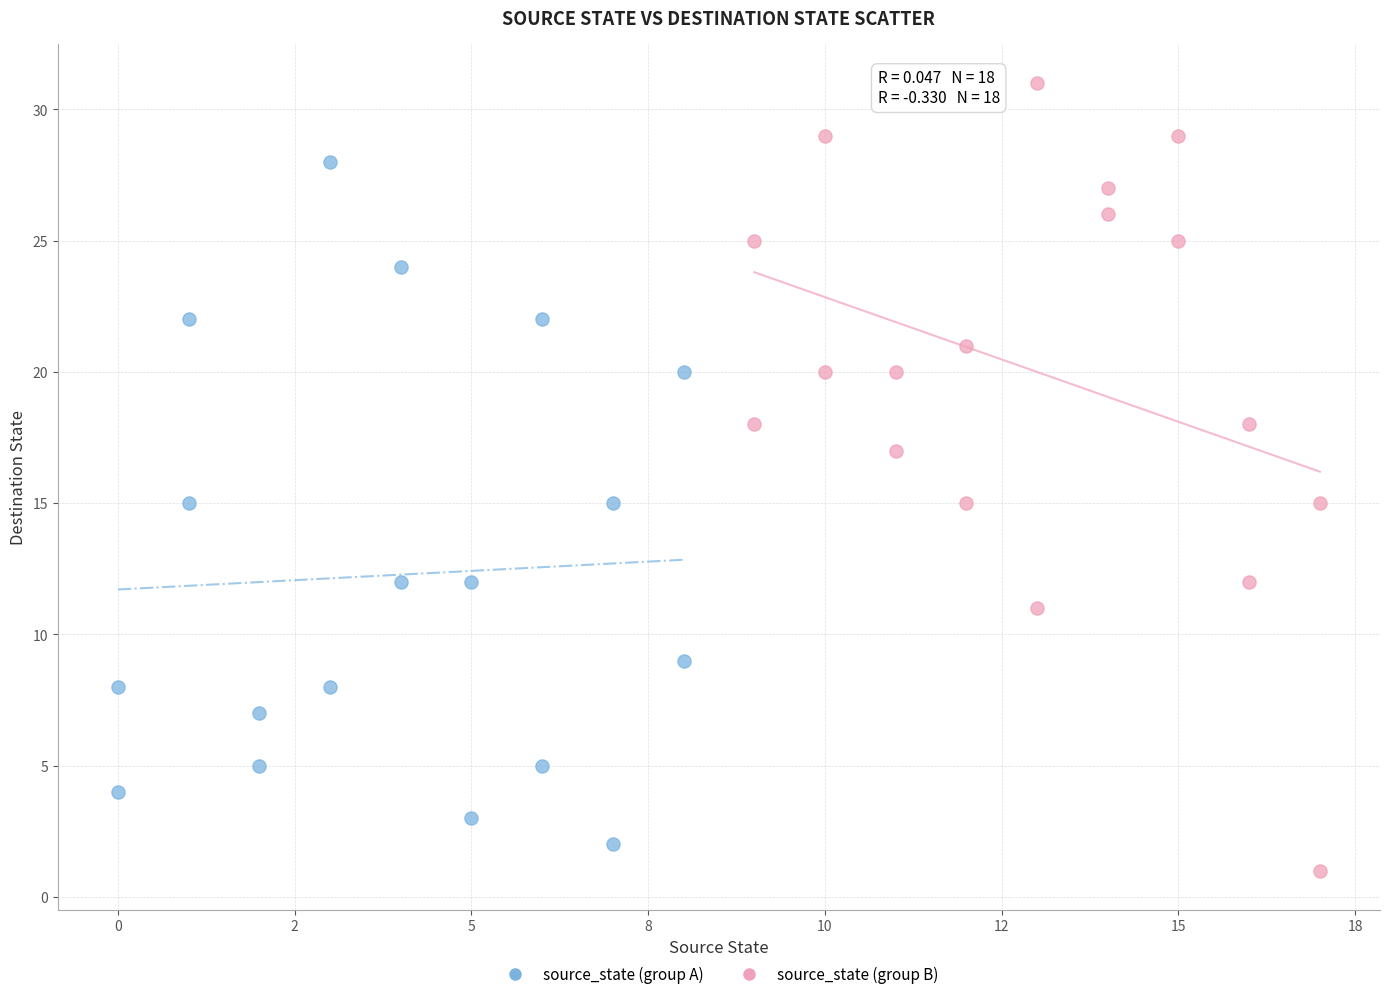

Which series contains the highest Y value?

source_state (group B)